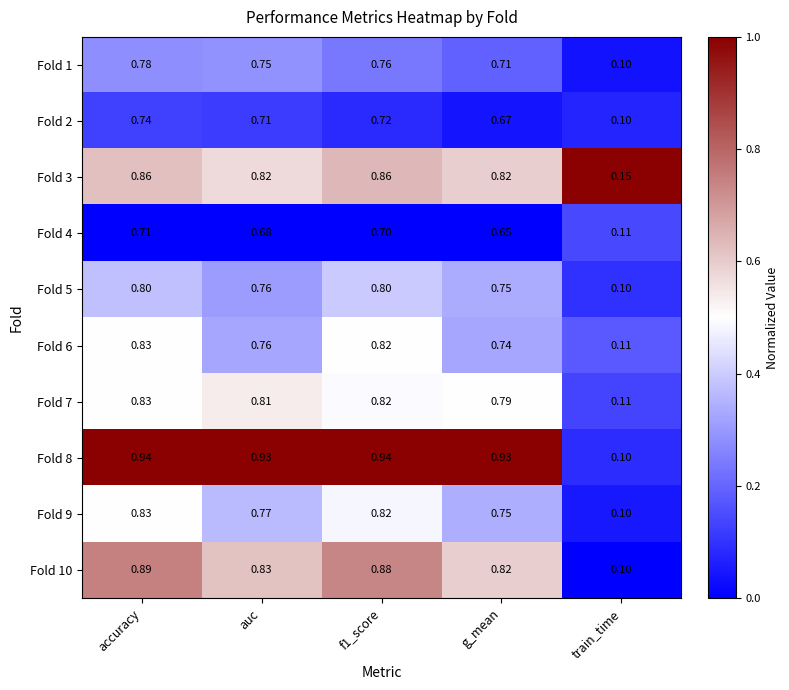

At which category does the chart reach its minimum across all series?

train_time